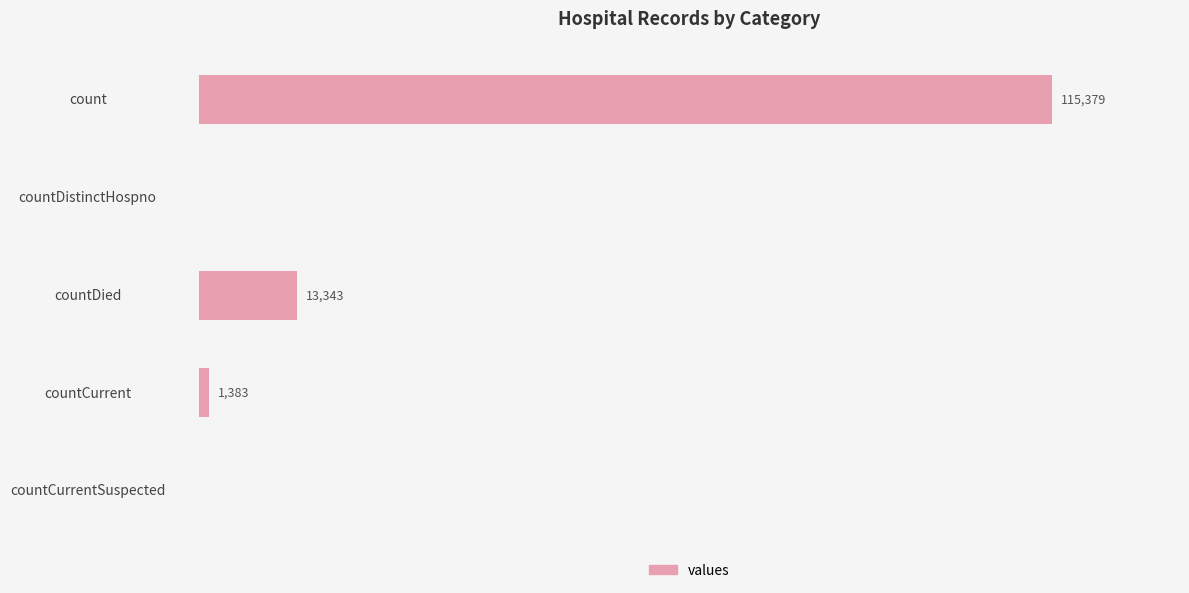

Which category has the highest value across all series?

count